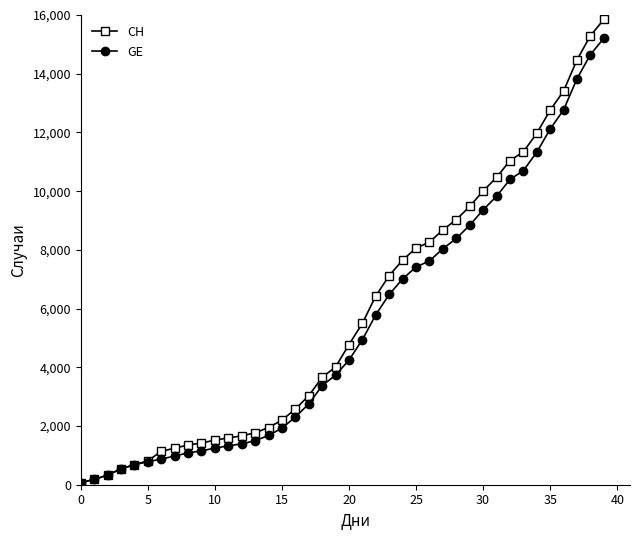

Which series has the largest range (max minus min)?

CH